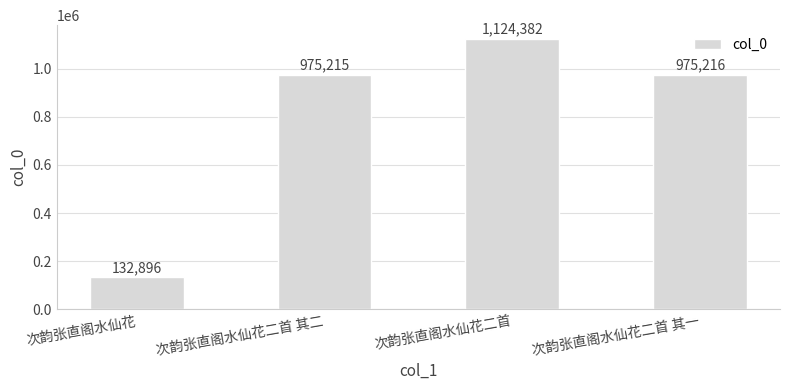

True or false: the data shows 1883979 at 次韵张直阁水仙花二首.

False